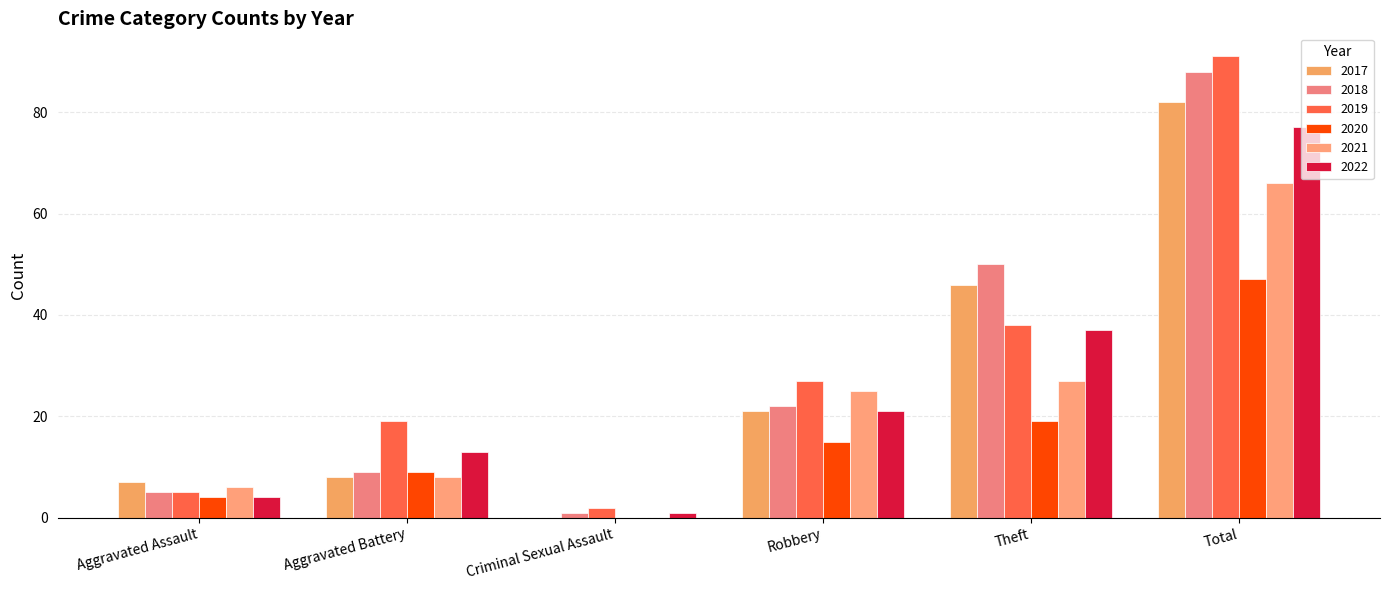

What is the label of the 6th bar from the right?

Aggravated Assault